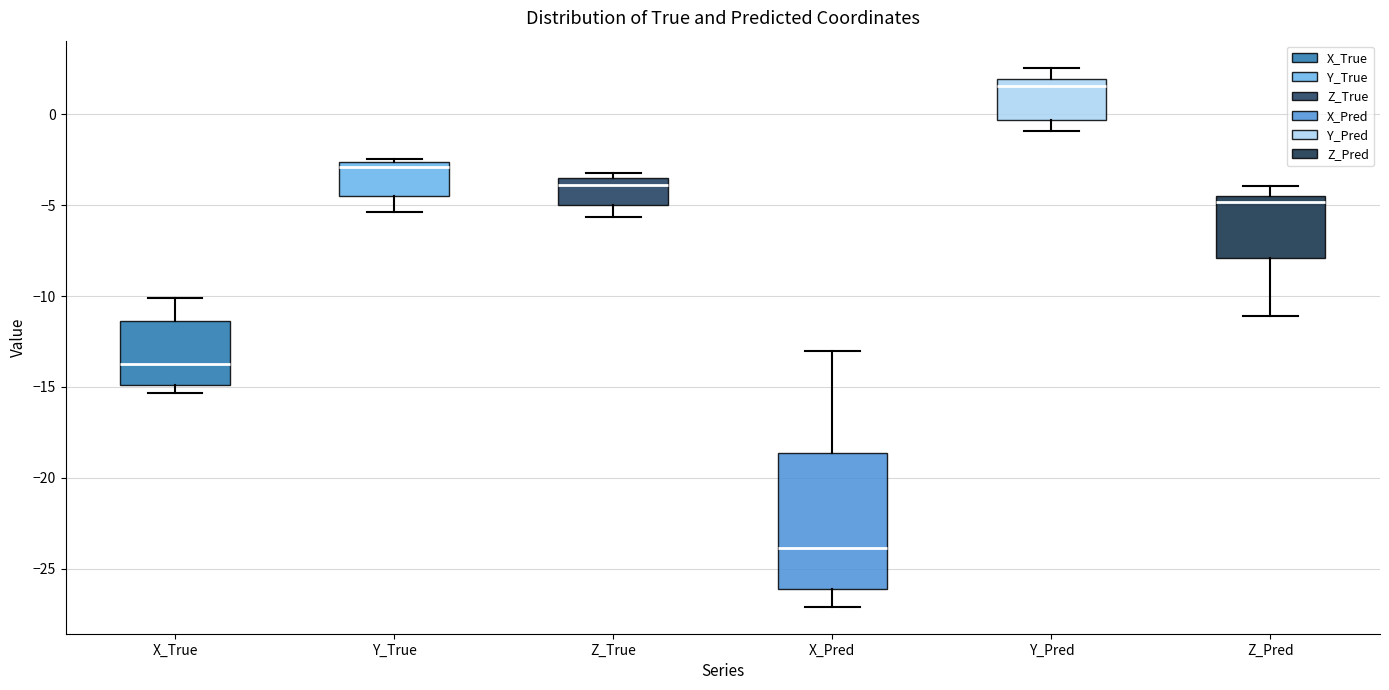

Reading left to right, transcribe this box plot: for each box, give where its median line is, the range the box spans, and where its two whiskers end, as read against the y-axis. The values are not printed on the chart, so give them approximately, as read against the axis.

X_True: median -13.5, box -15.0 to -11.5, whiskers -15.5 to -10.0
Y_True: median -3.0, box -4.5 to -2.5, whiskers -5.5 to -2.5 (just above the box's upper edge)
Z_True: median -4.0, box -5.0 to -3.5, whiskers -5.5 to -3.0
X_Pred: median -24.0, box -26.0 to -18.5, whiskers -27.0 to -13.0
Y_Pred: median 1.5, box -0.5 to 2.0, whiskers -1.0 to 2.5
Z_Pred: median -5.0, box -8.0 to -4.5, whiskers -11.0 to -4.0